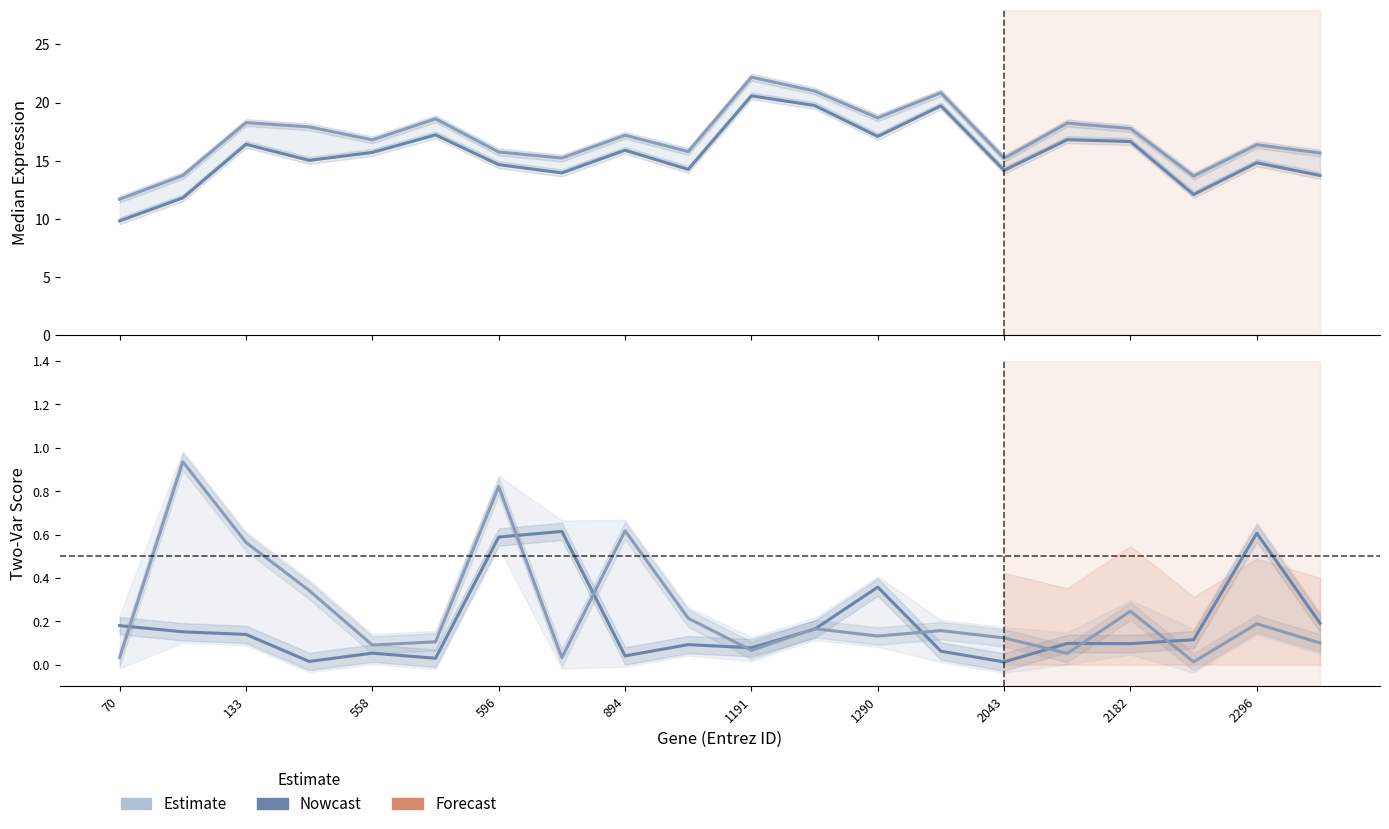

What is the approximate value of median2 at 1191?

20.6